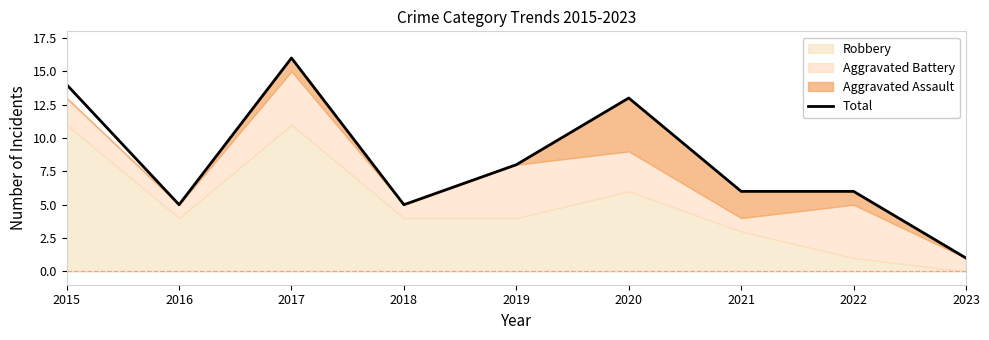

Rank the categories by value from highest to lowest.

2017, 2015, 2020, 2019, 2021, 2022, 2016, 2018, 2023